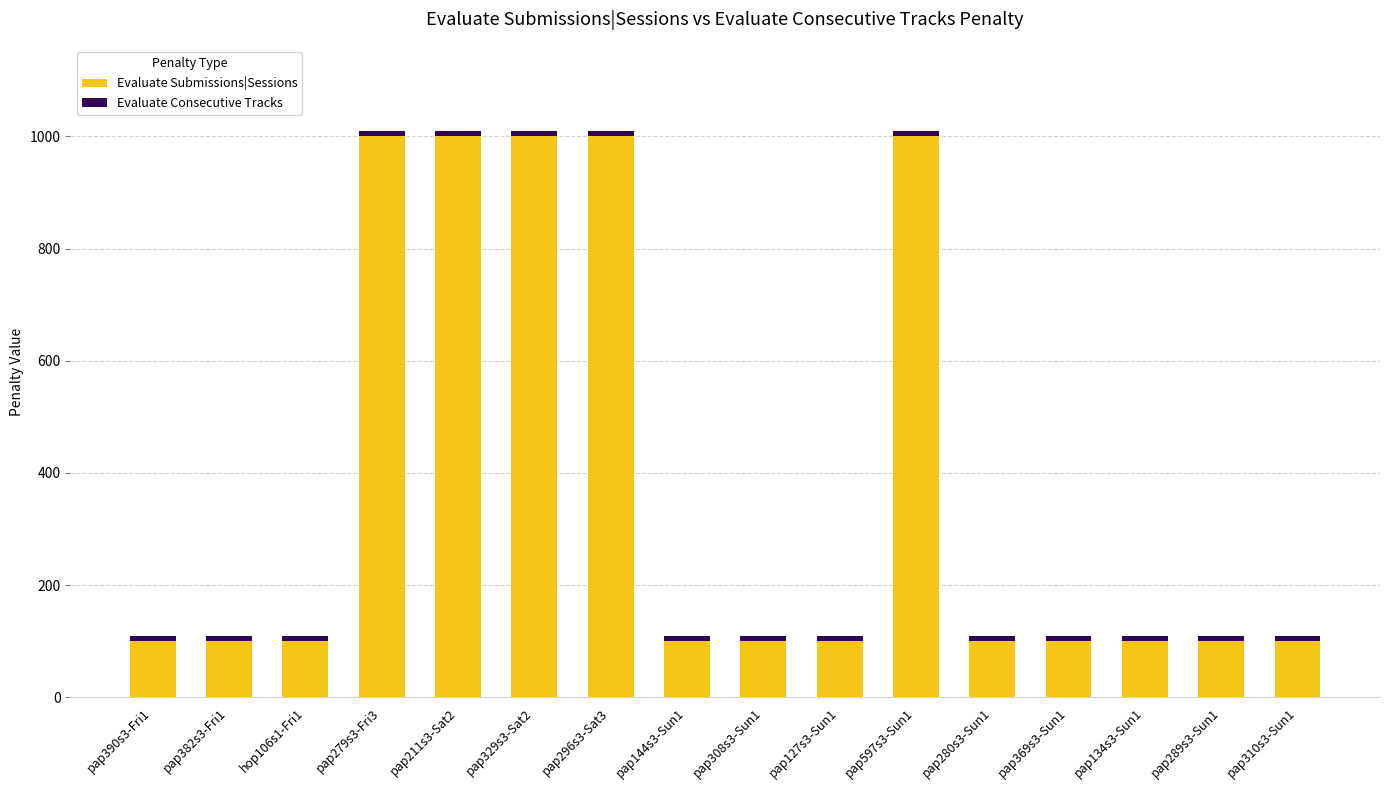

The value of Evaluate Submissions|Sessions at pap289s3-Sun1 is 100. True or false?

True